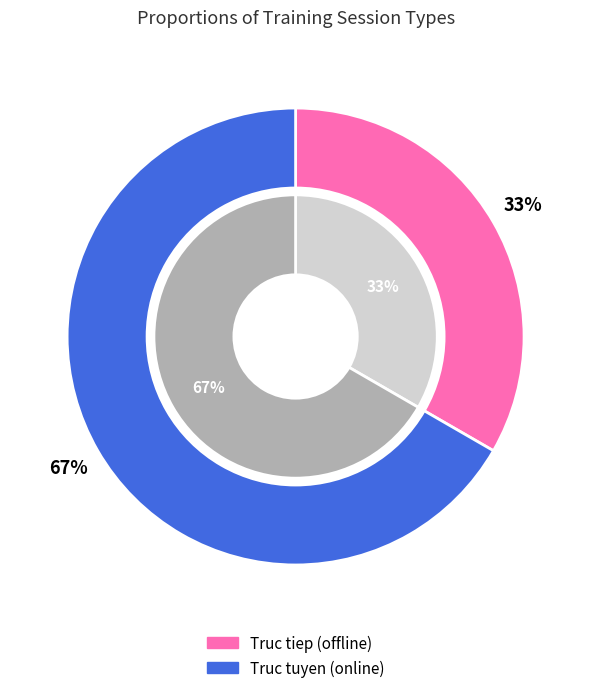

To the nearest percent, what is the difference between the largest and smallest slice percentages?

33%